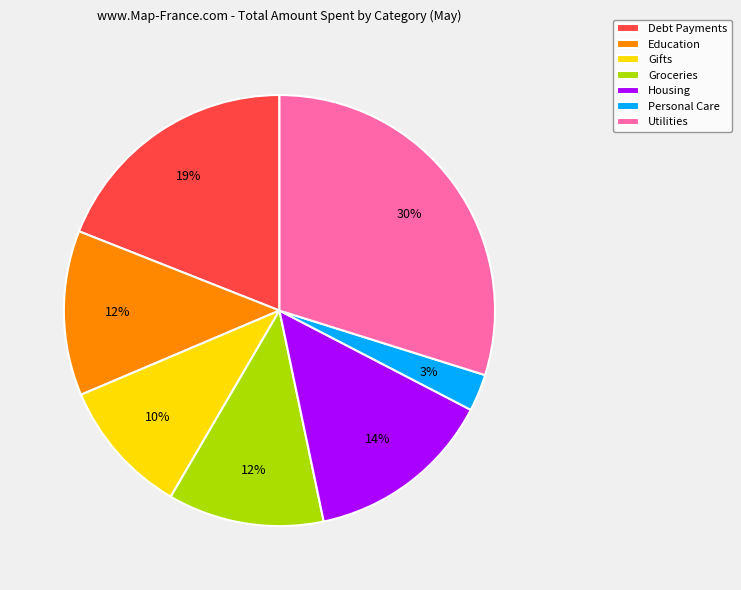

Is it true that Groceries is 12% of the pie?

True